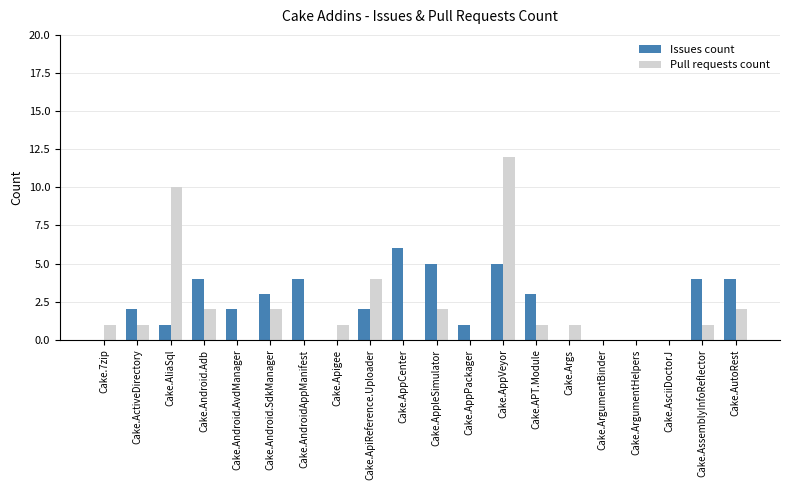

What is the spread (max minus min) of values at Cake.AndroidAppManifest?

4